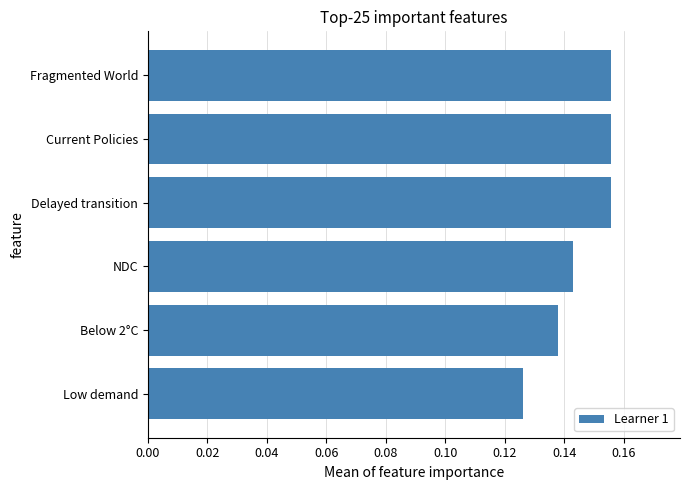

Which has a higher value, Delayed transition or Low demand?

Delayed transition